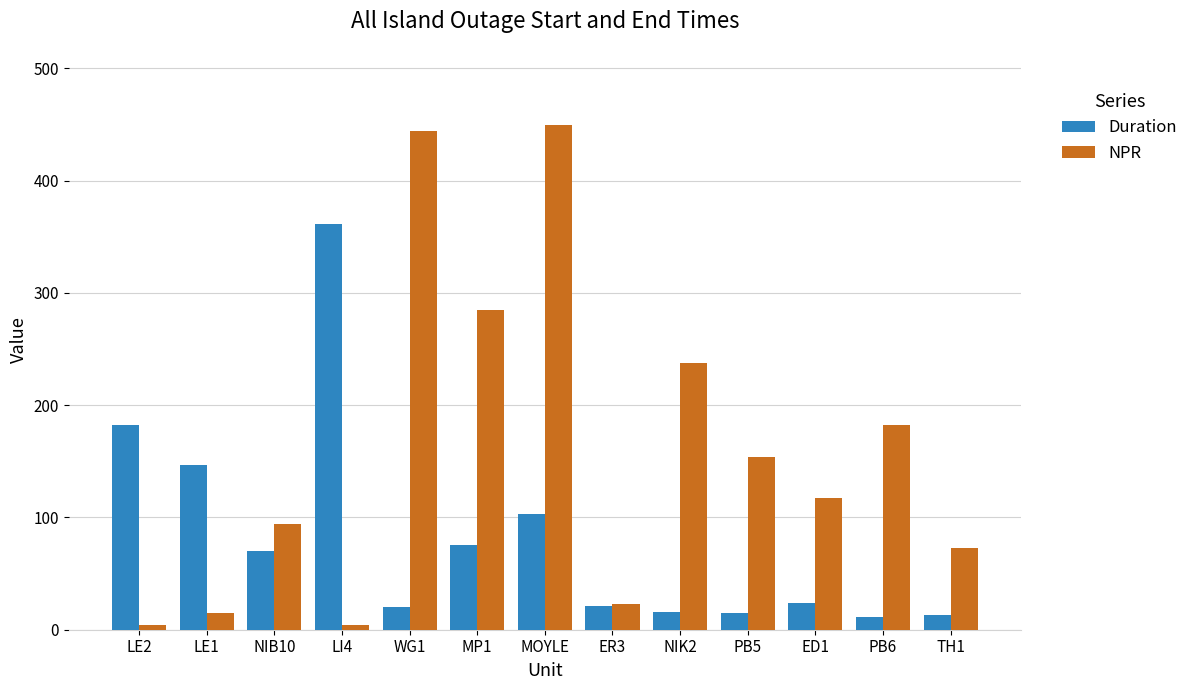

Is it true that NPR equals 323.7 at PB6?

False